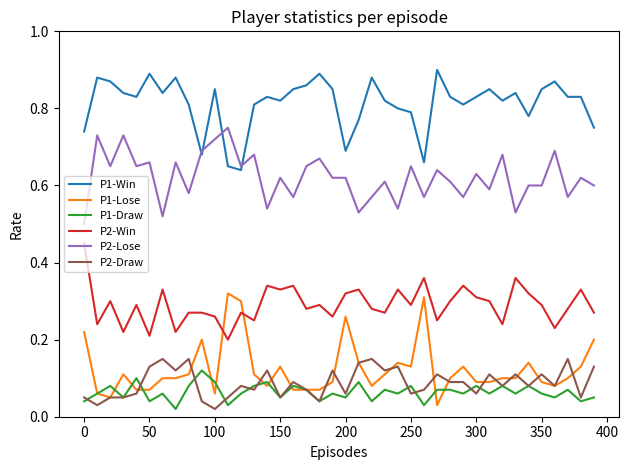

True or false: P2-Lose and P1-Draw cross at least once.

False